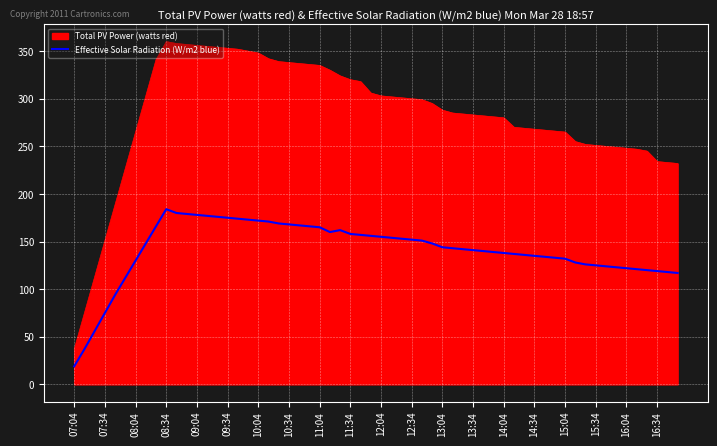

What is the maximum value shown in the chart?

360